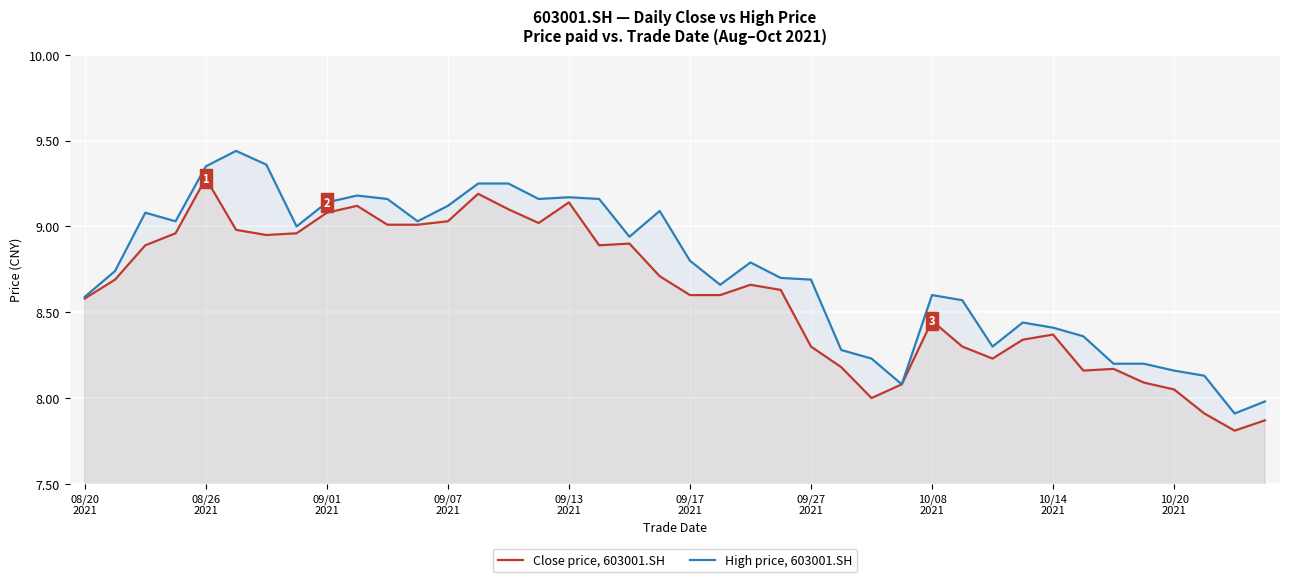

What is the minimum value shown in the chart?

7.8